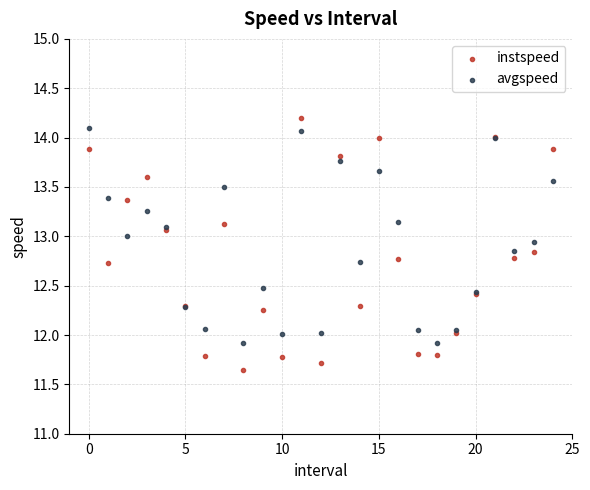

Which series reaches the minimum Y coordinate?

instspeed